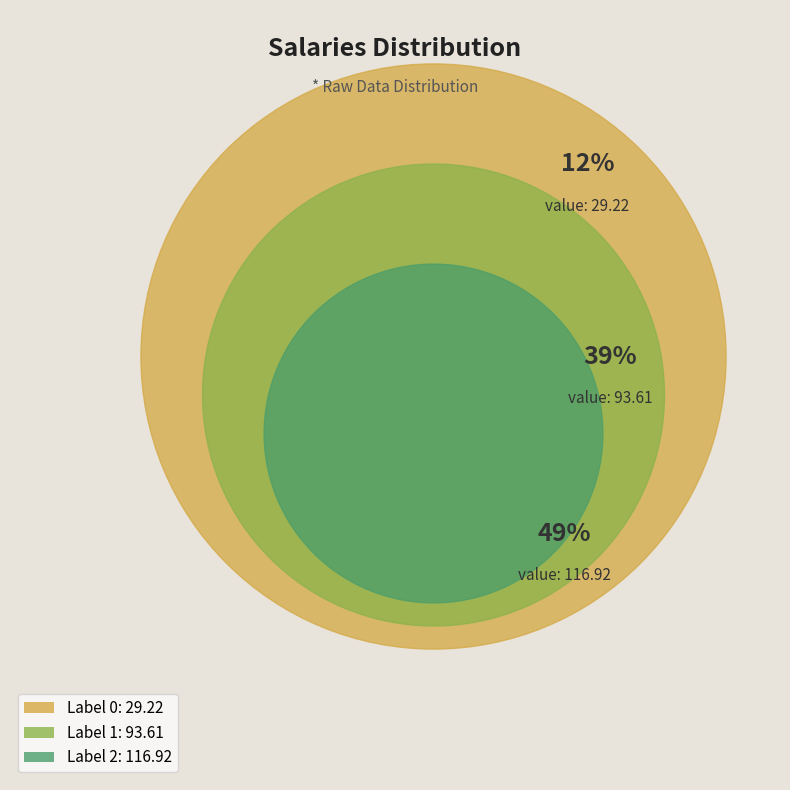

To the nearest percent, what is the combined percentage of 2 and 0?

61%